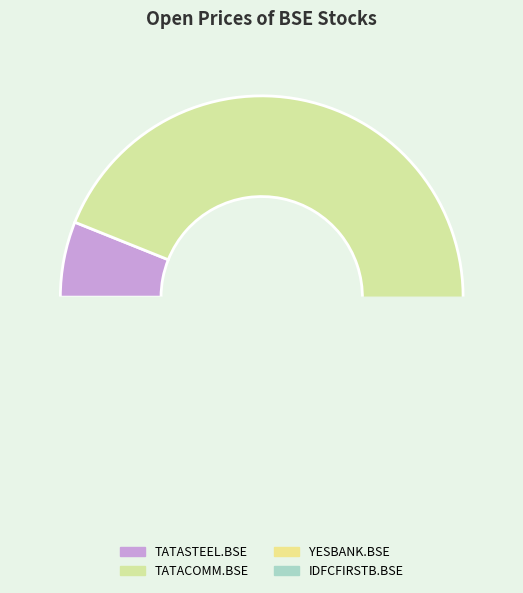

Which slice is the smallest?

YESBANK.BSE